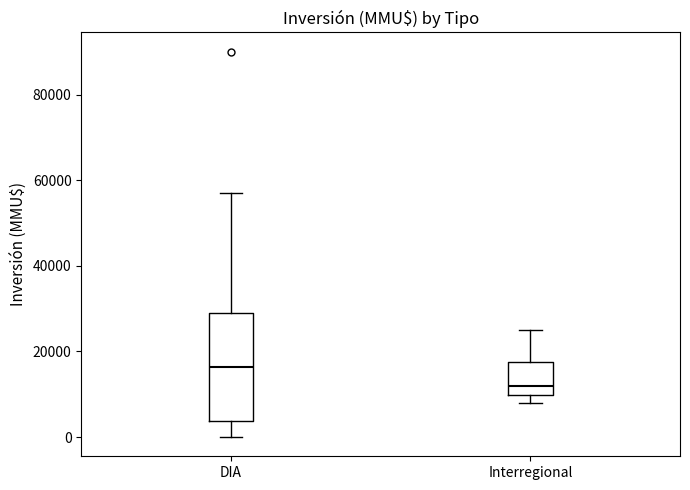

Which box's median line is the highest?

DIA